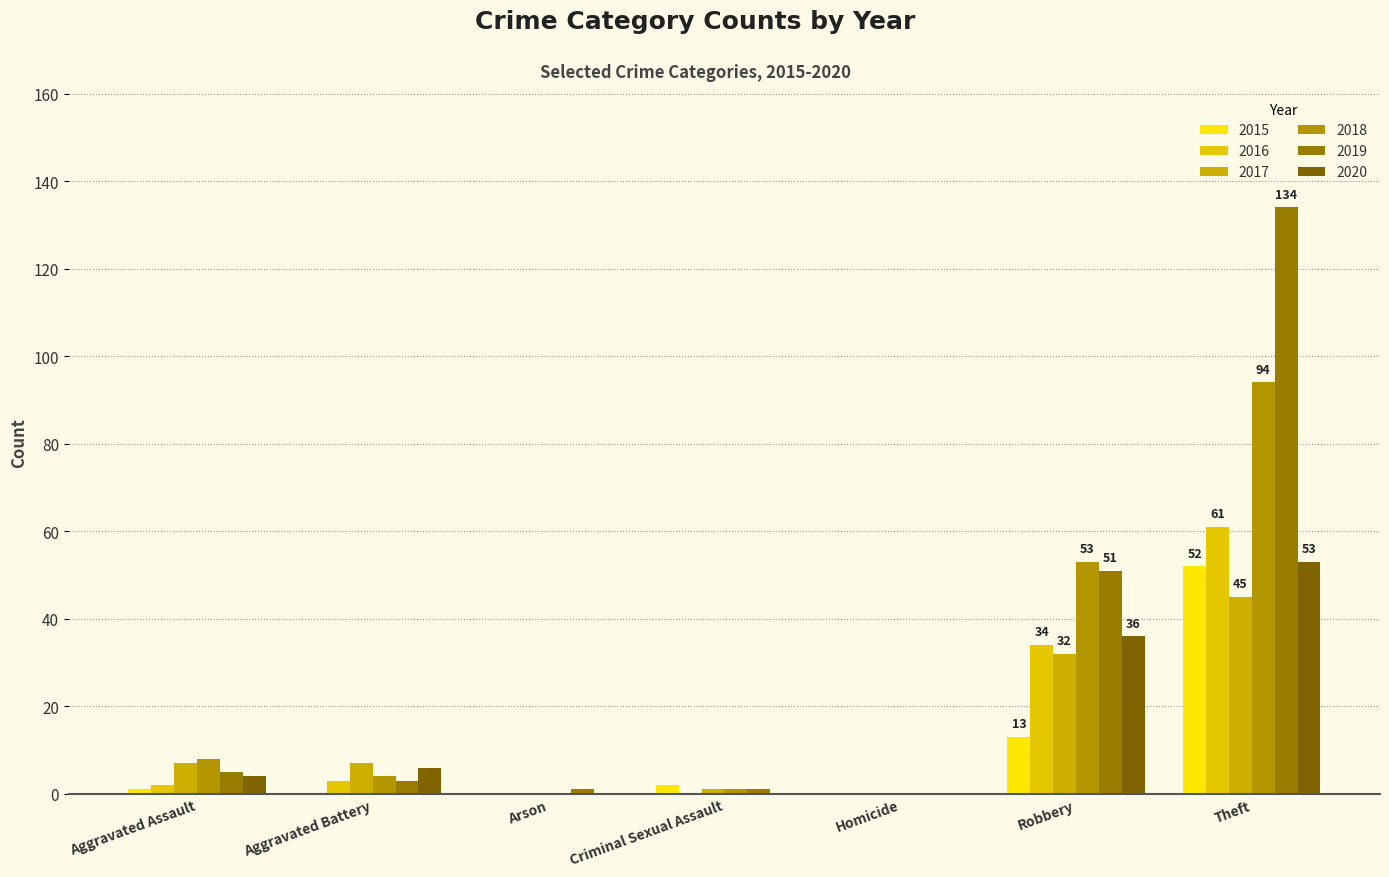

Are the bars grouped side by side (vs. stacked)?

Yes